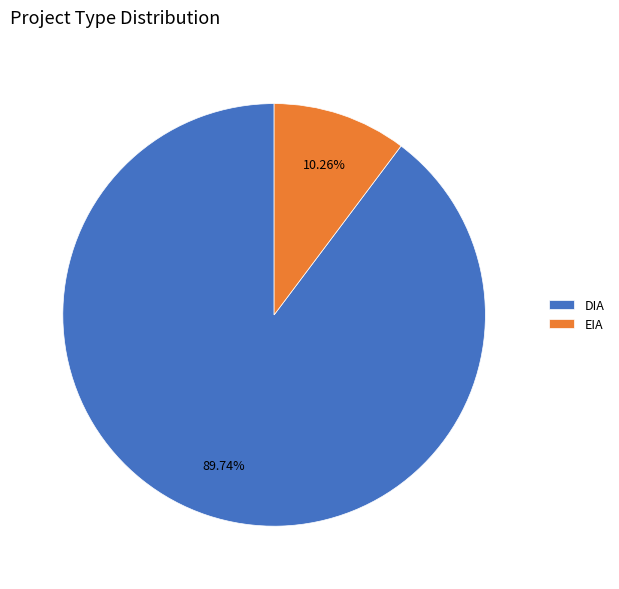

To the nearest percent, what is the difference between the largest and smallest slice percentages?

79%